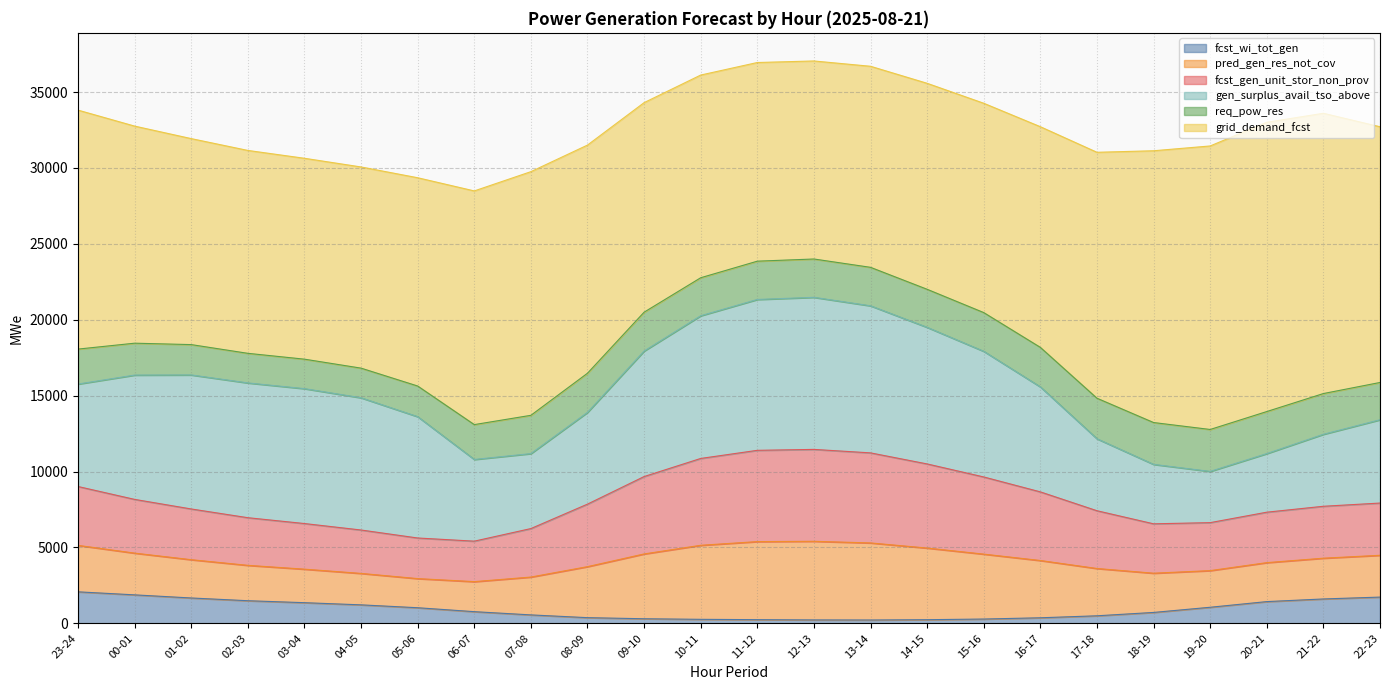

What is the value of the fcst_wi_tot_gen point at the 20th from the left?

717